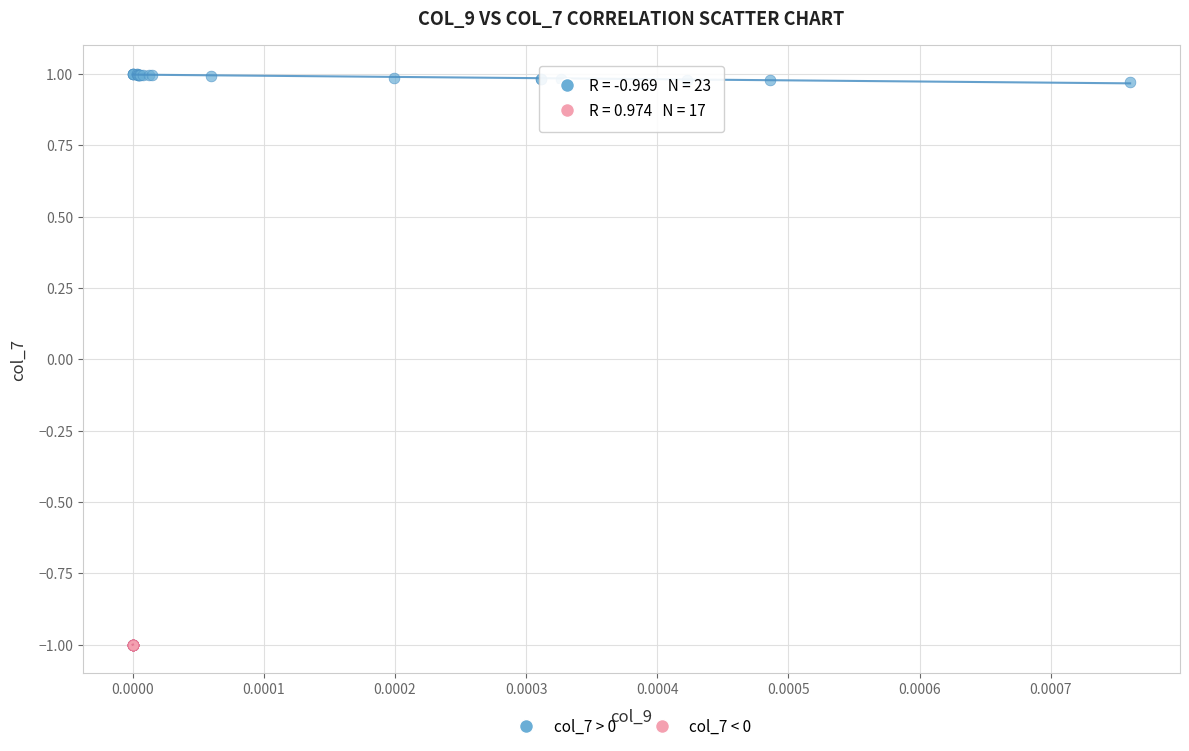

Which series contains the lowest Y value?

col_7 < 0